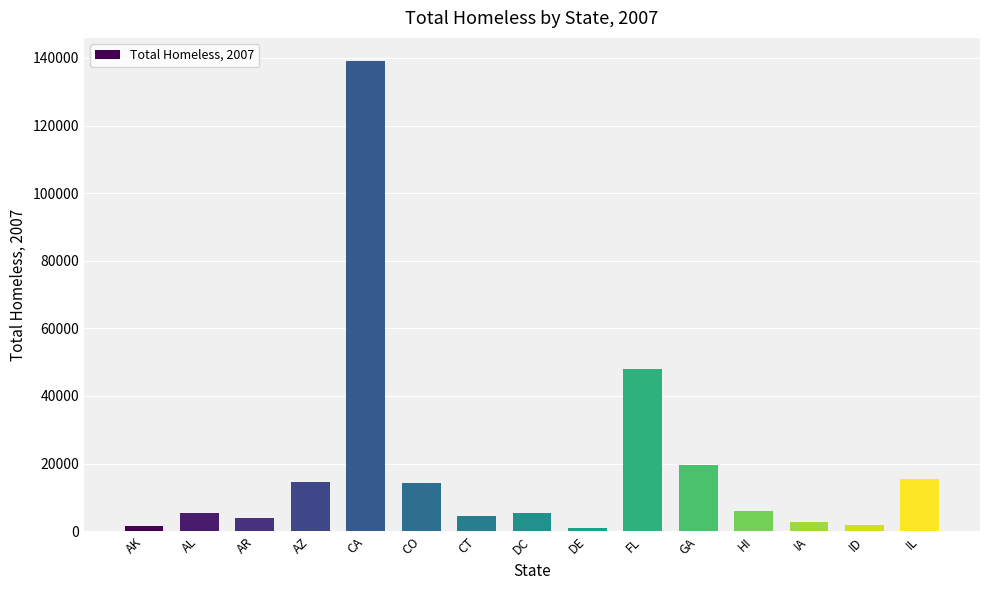

At which label is the value closest to 70023?

FL